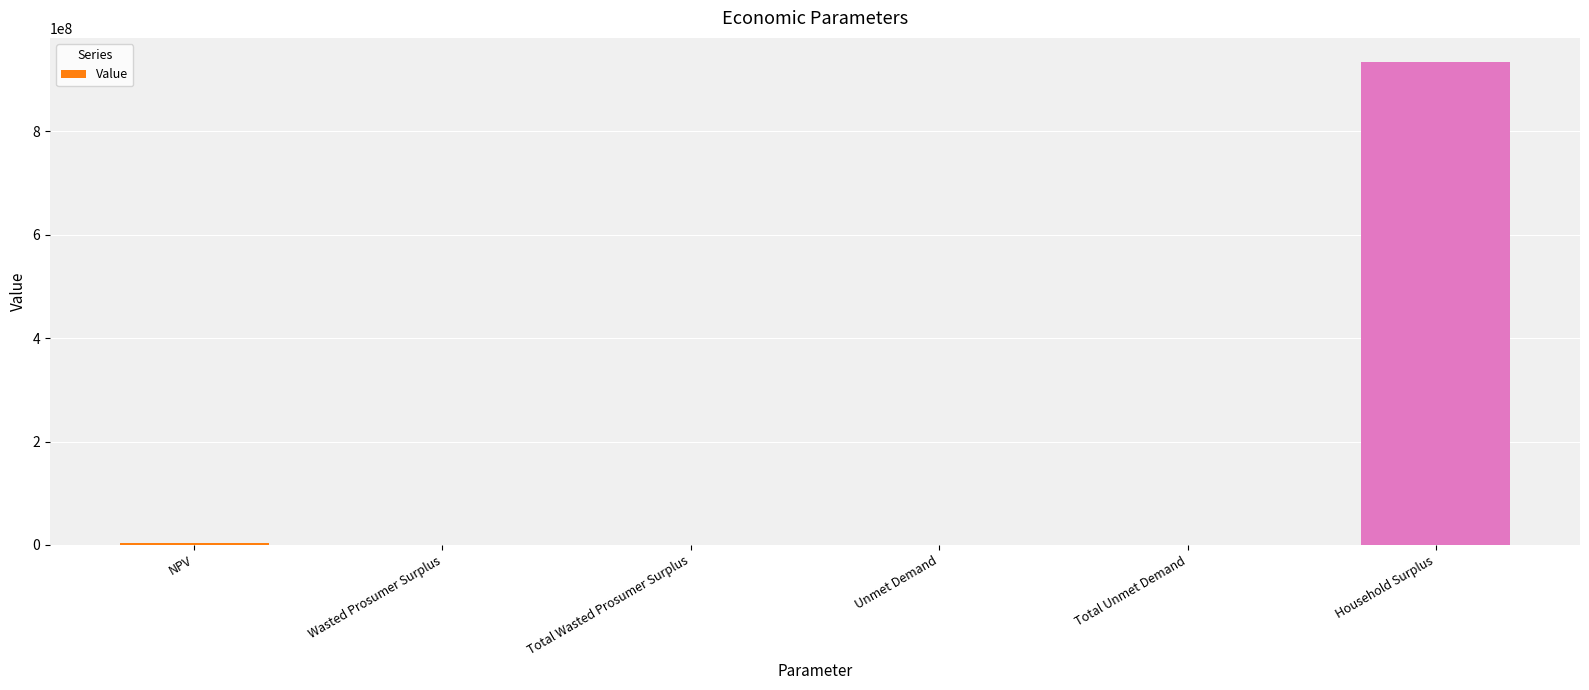

How many categories are shown in the chart?

6